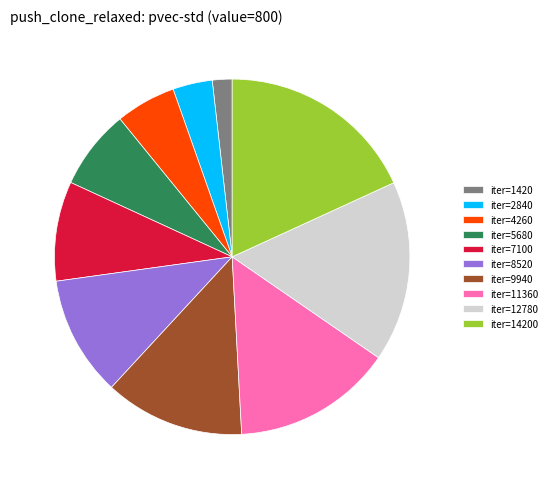

Which slice is the smallest?

iter=1420